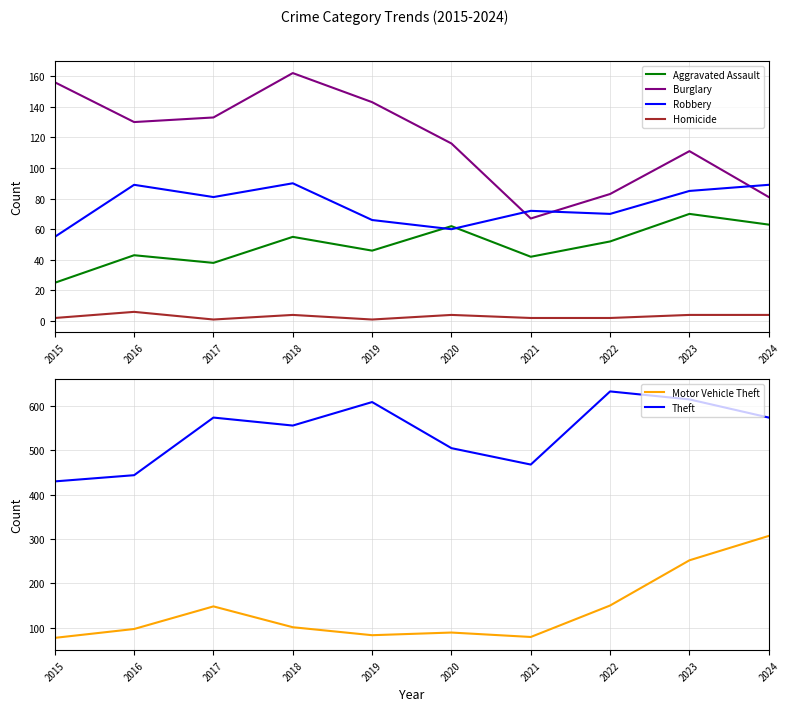

How many data points does each series have?

10